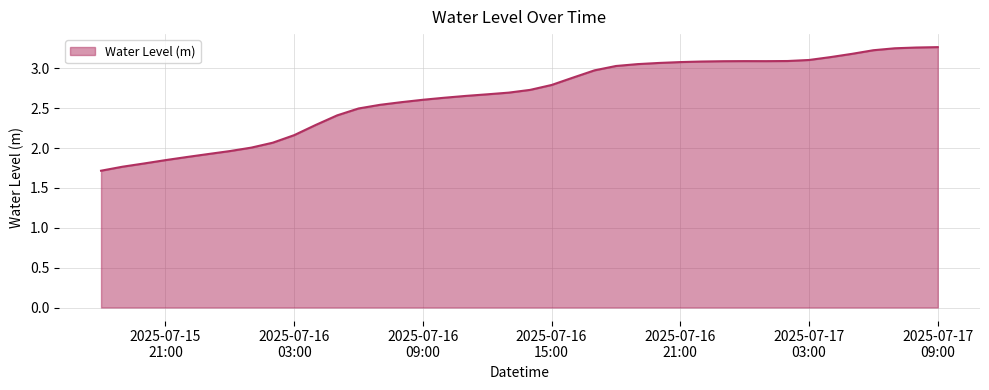

What is the difference between the maximum and minimum values?

1.6